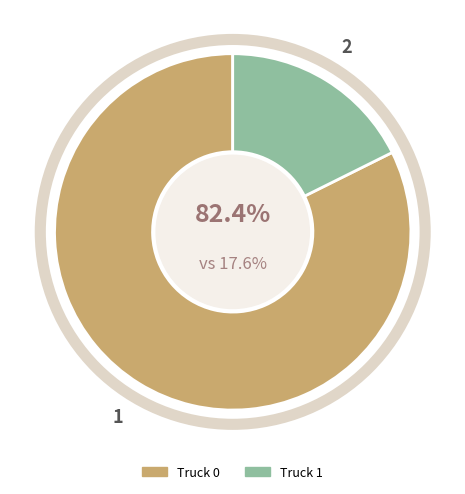

To the nearest percent, what is the difference between the Truck 0 and Truck 1 slice percentages?

65%